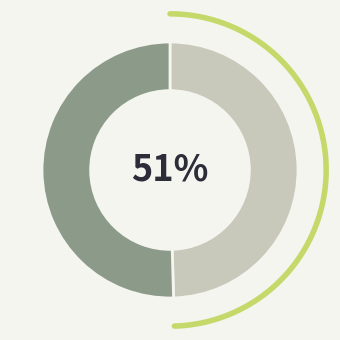

Rank the categories by value from lowest to highest.

monster before, monster now